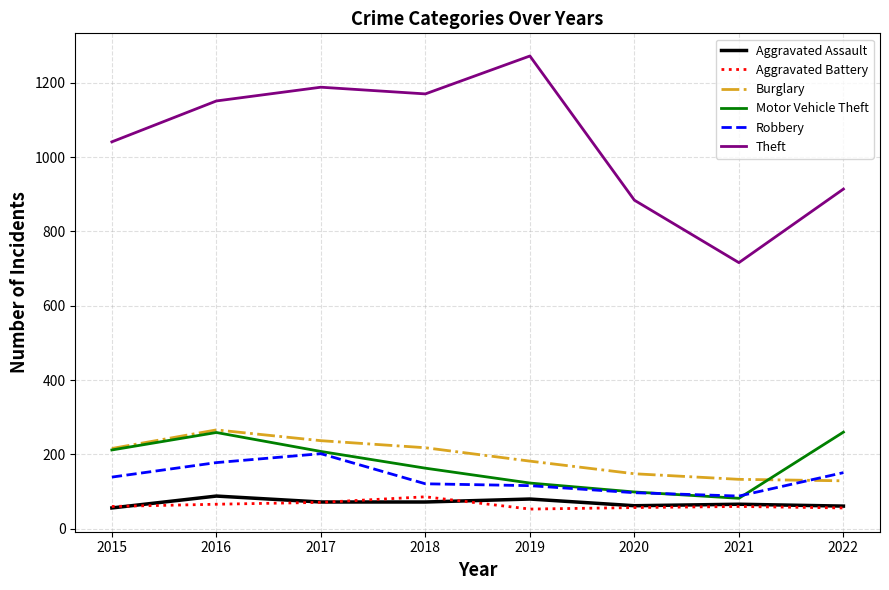

What is the difference between the second highest and second lowest values in the Aggravated Assault series?

19